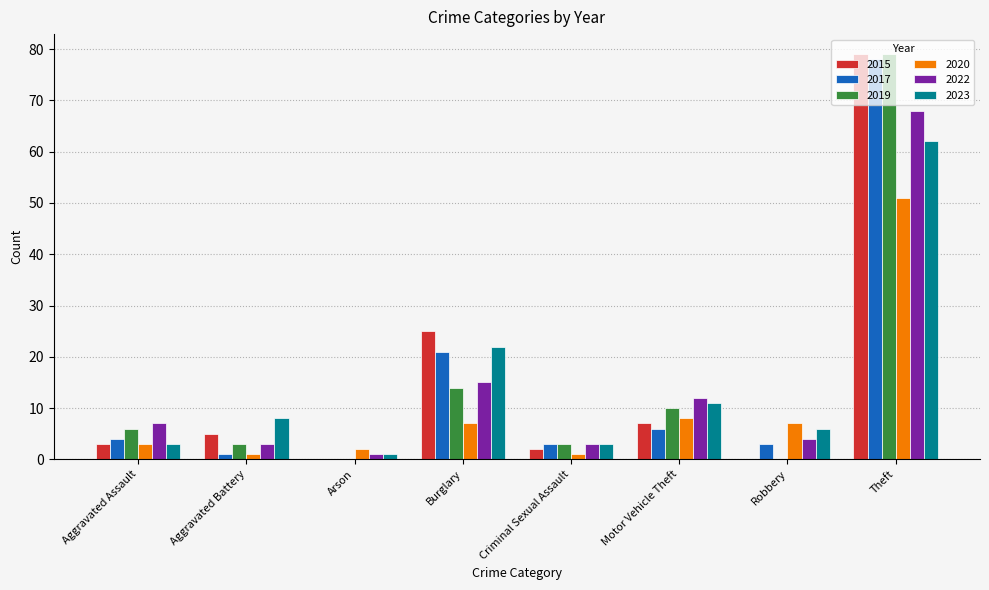

How many groups of bars are there?

8